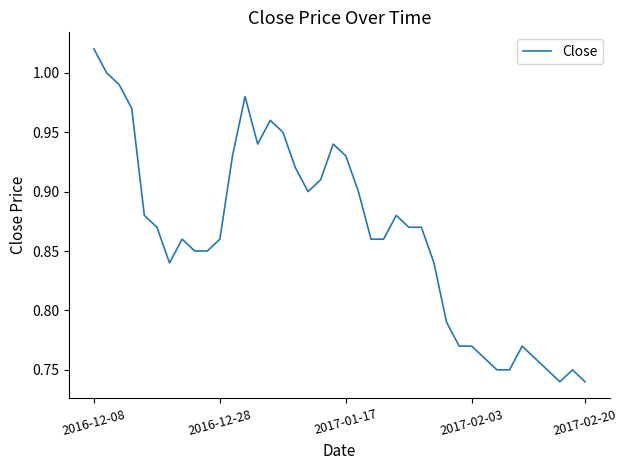

What is the difference between the maximum and minimum values?

0.3